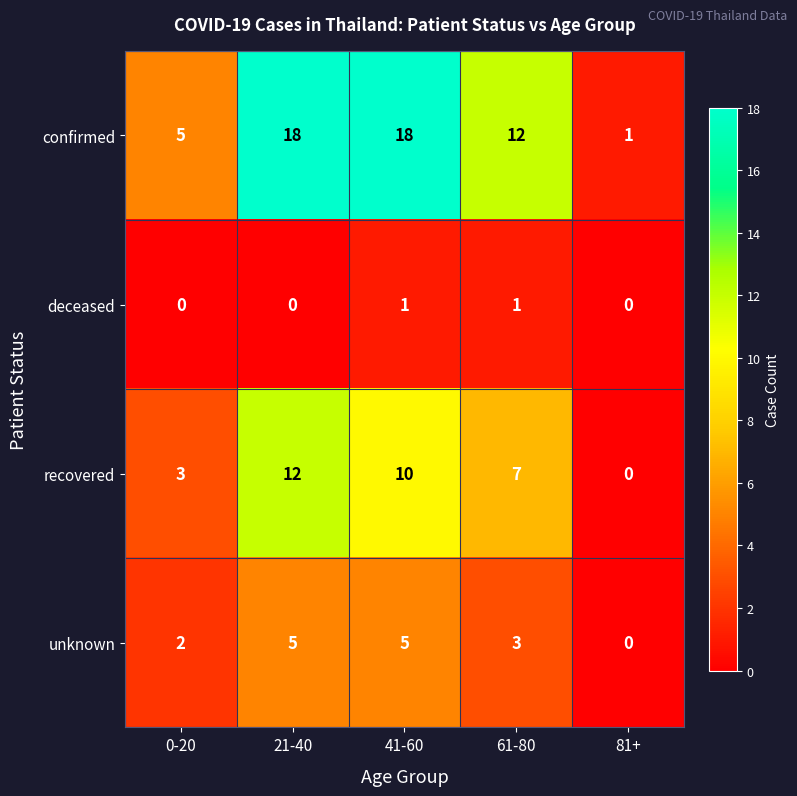

Which series has the widest spread of values?

confirmed